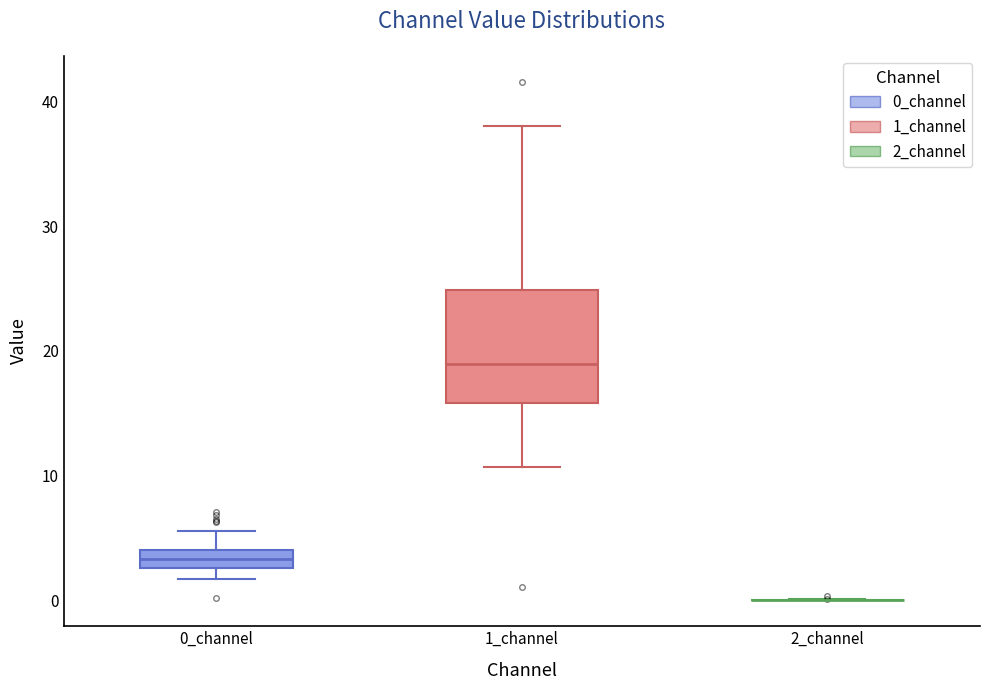

Where does the median line of the box for 1_channel sit on the y-axis? The values are not printed on the chart, so give them approximately, as read against the axis.

19